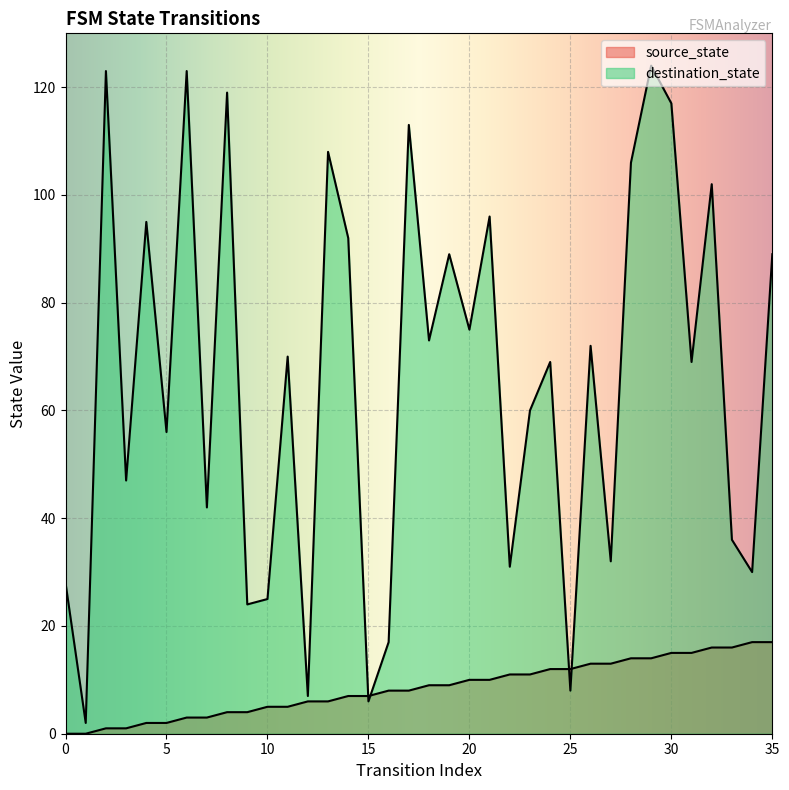

Which series has the widest spread of values?

destination_state